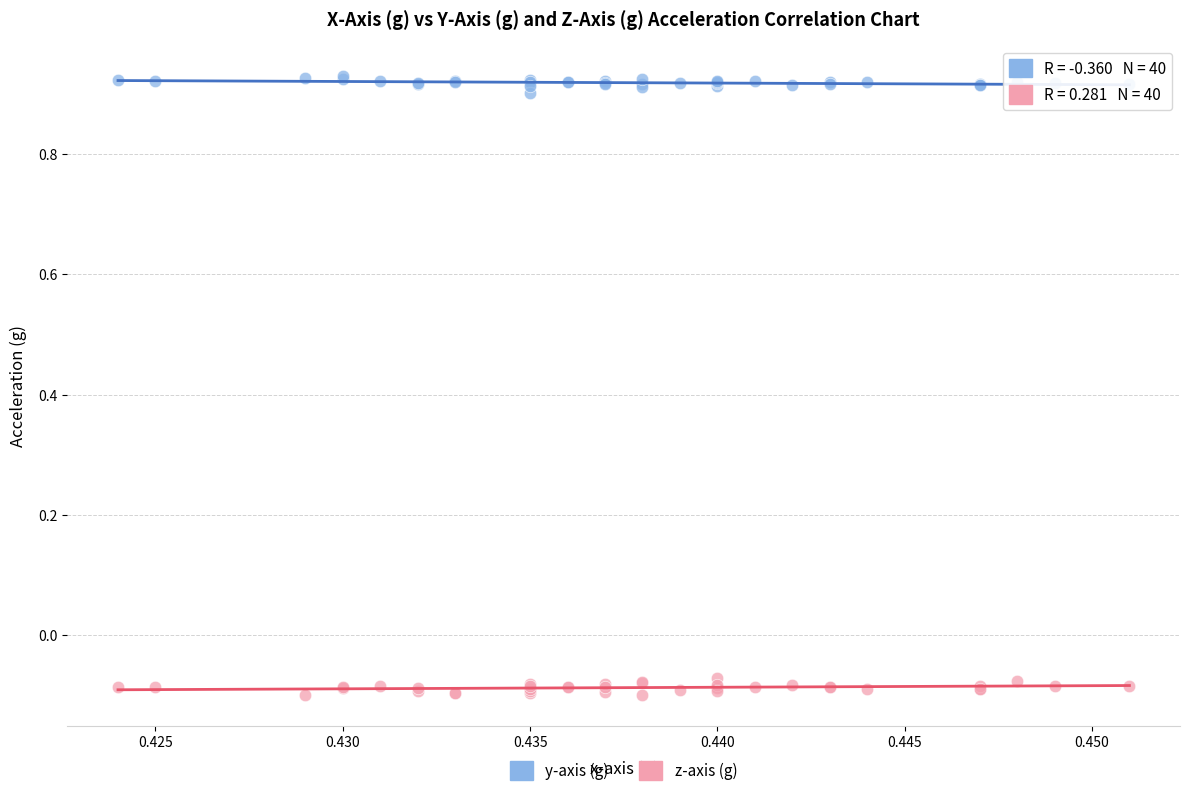

Which series contains the lowest Y value?

z-axis (g)